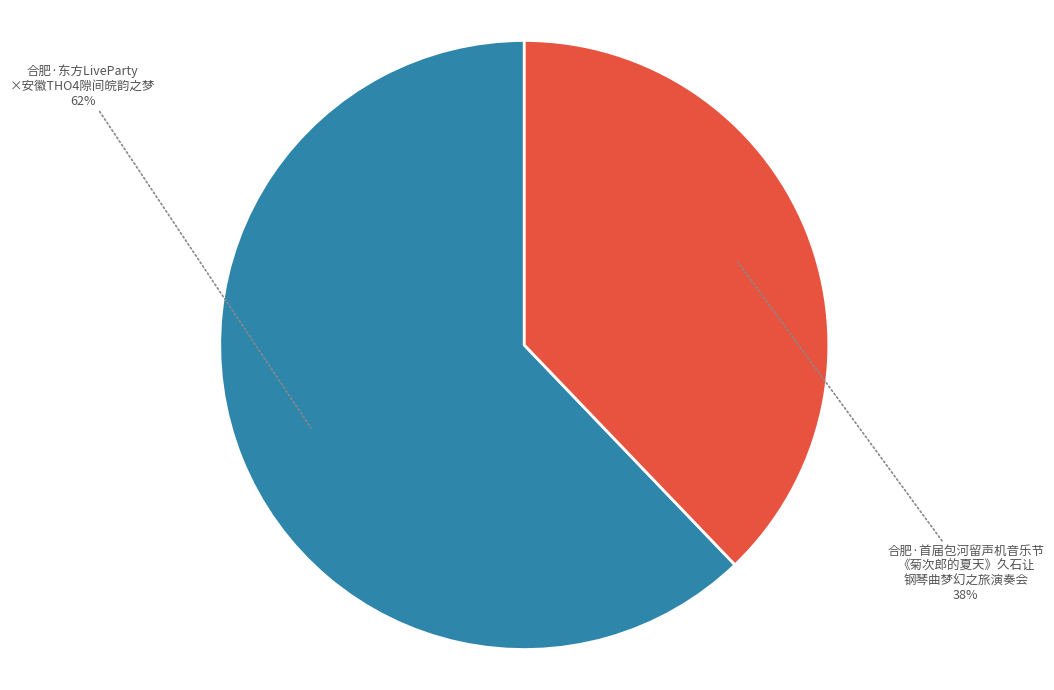

Is there a majority slice in this chart?

Yes